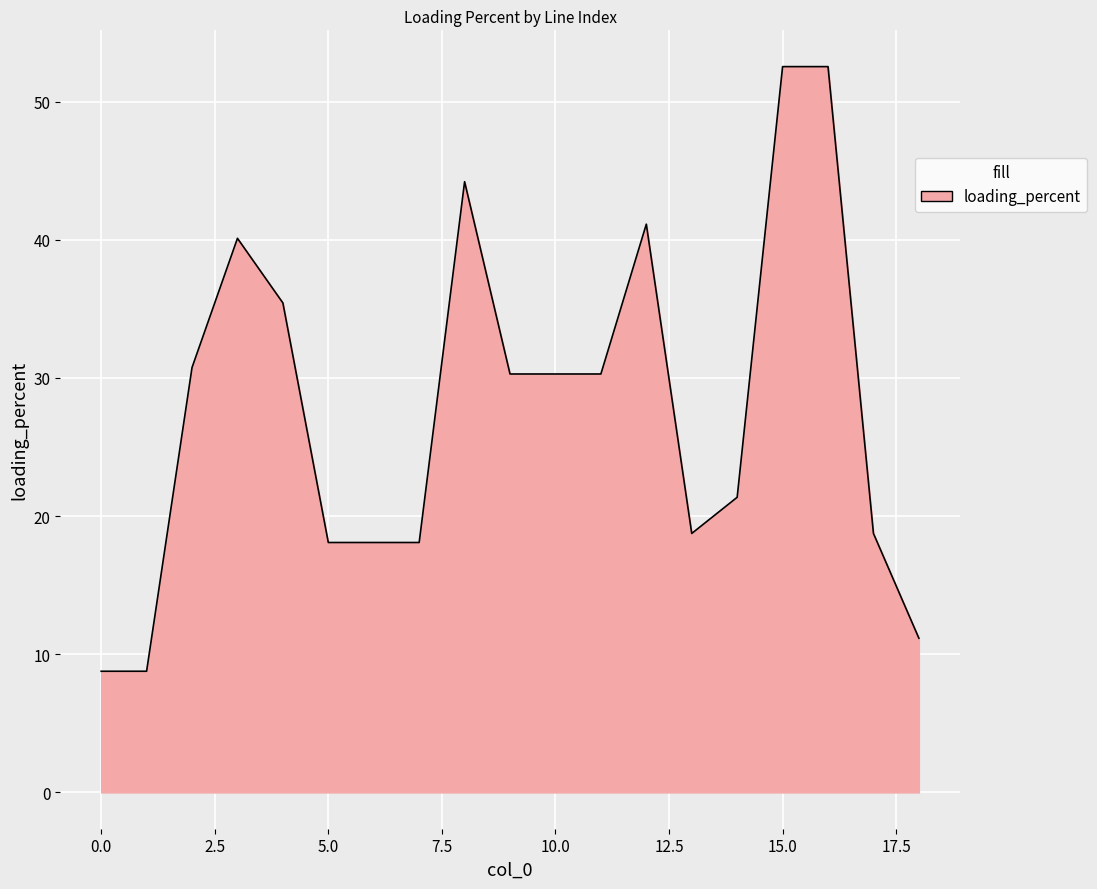

How many lines are shown in the chart?

1